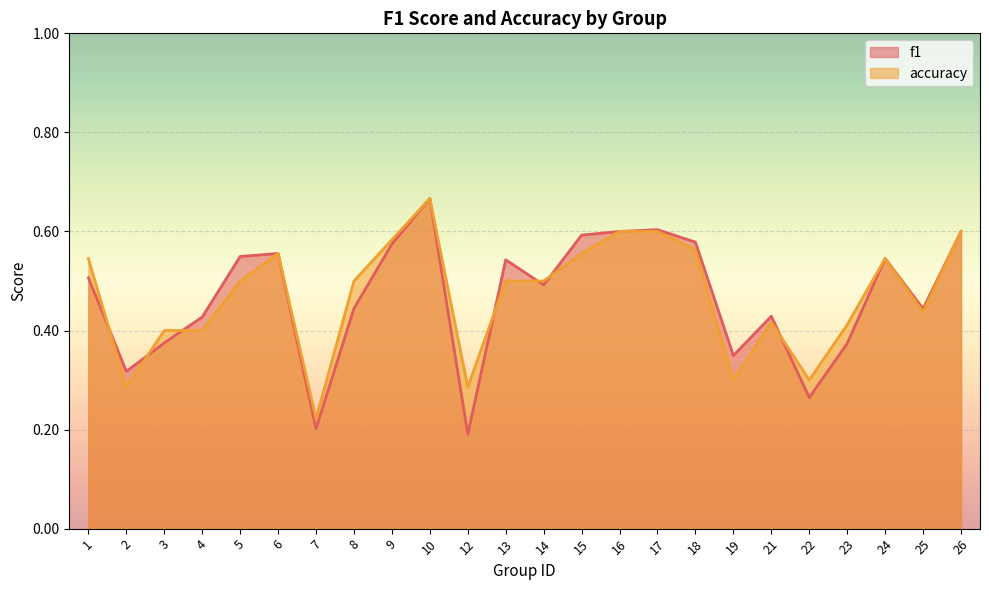

What is the difference between the accuracy values at 4 and 13?

0.1